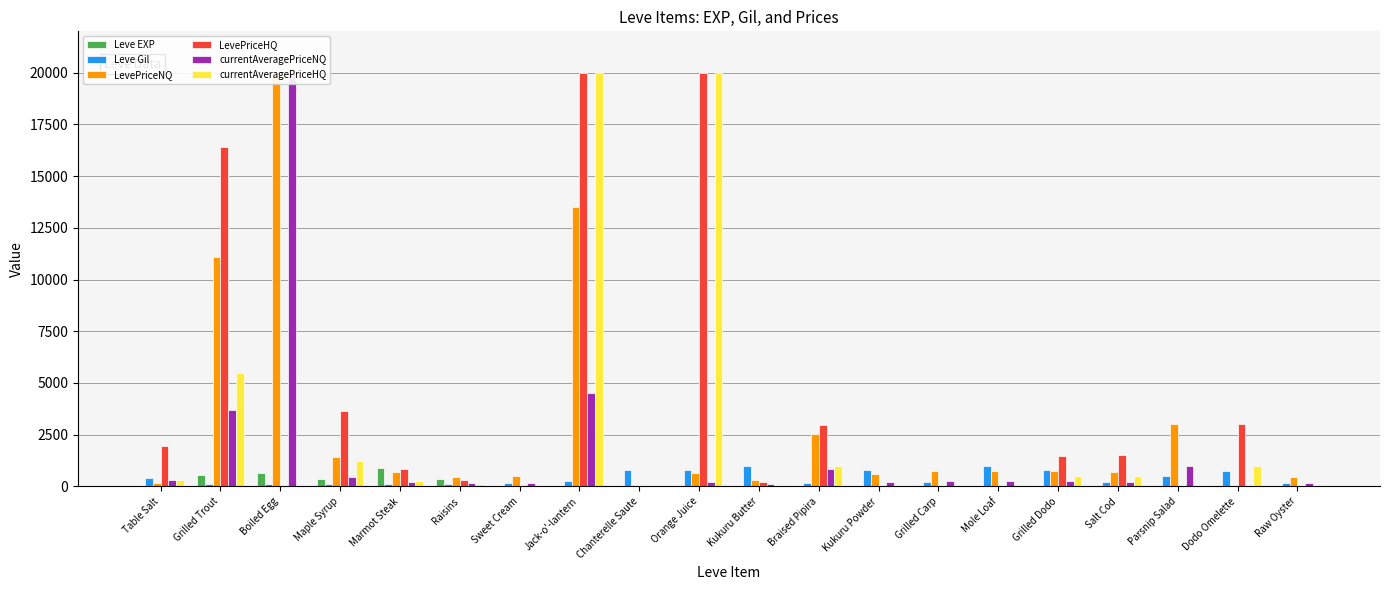

How many data points in LevePriceNQ are above 689?

9